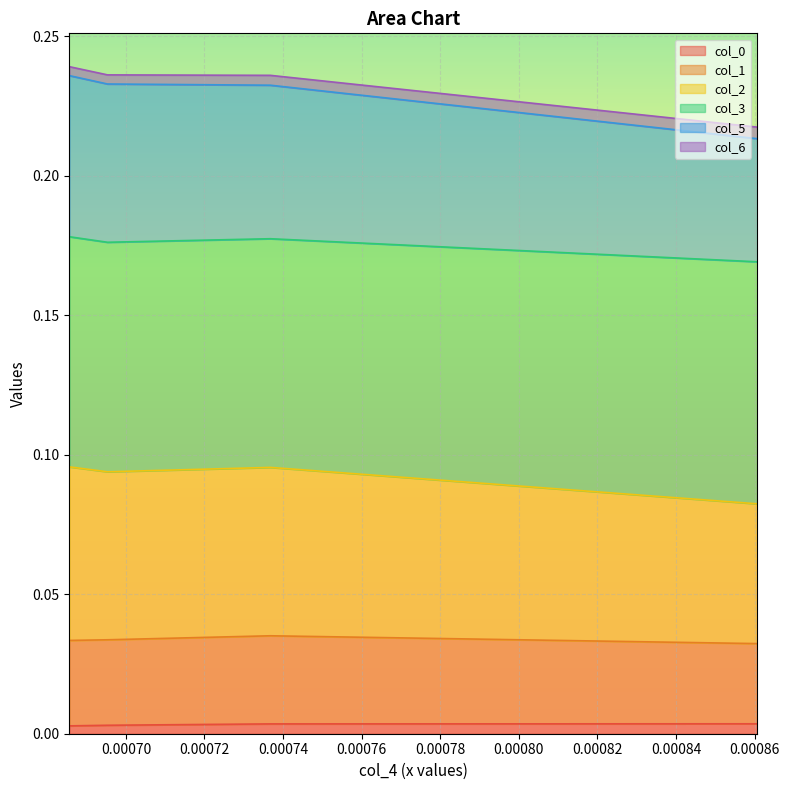

True or false: col_3 has more than 0 points higher than both neighbors.

True